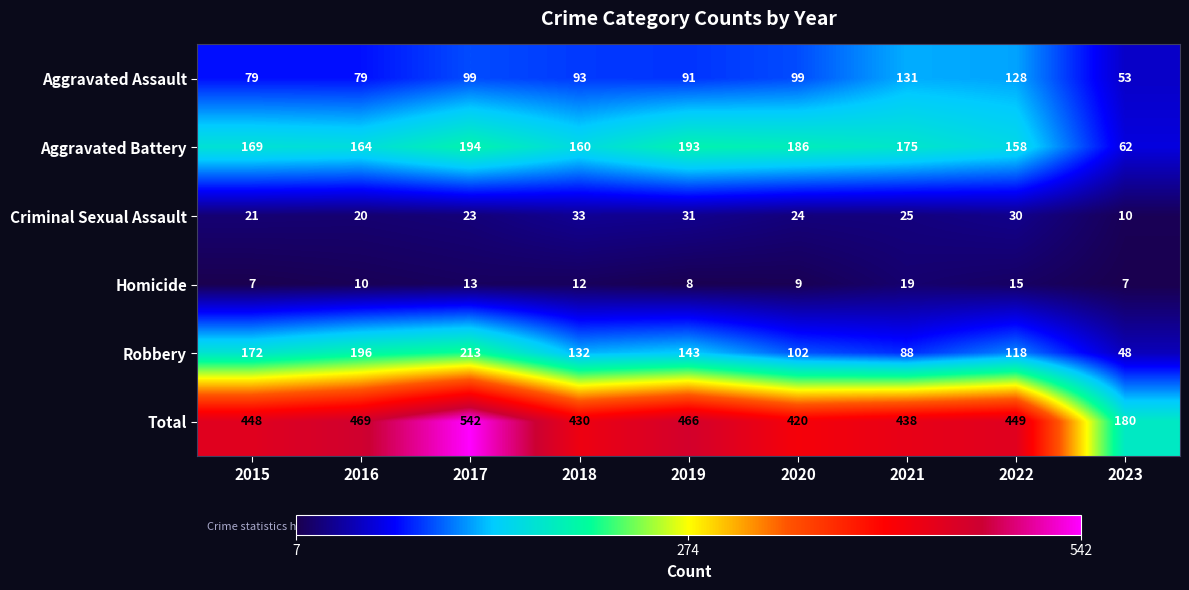

Which series has the largest range (max minus min)?

Total